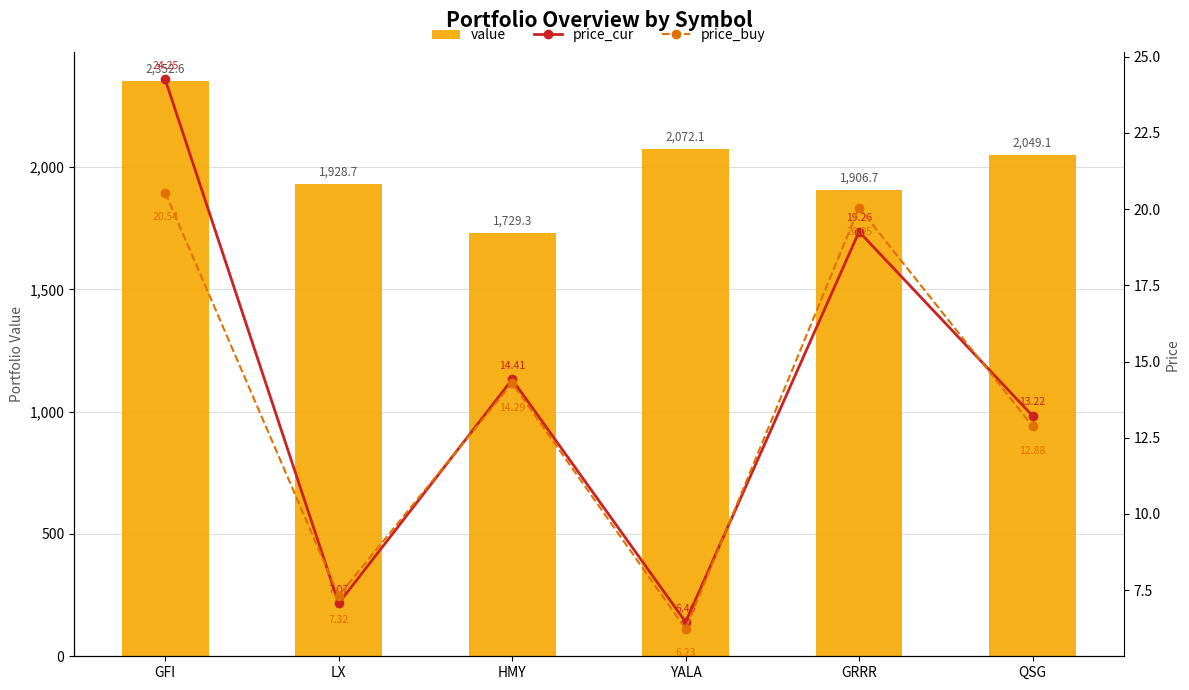

What is the maximum value shown in the chart?

2352.6